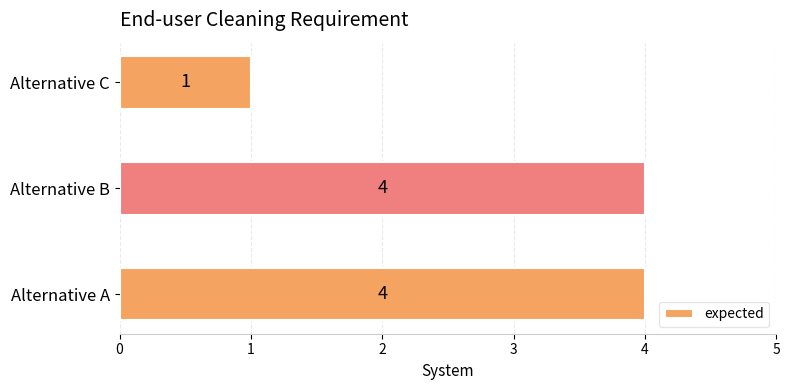

What is the ratio of the value at Alternative A to the value at Alternative C?

4.0